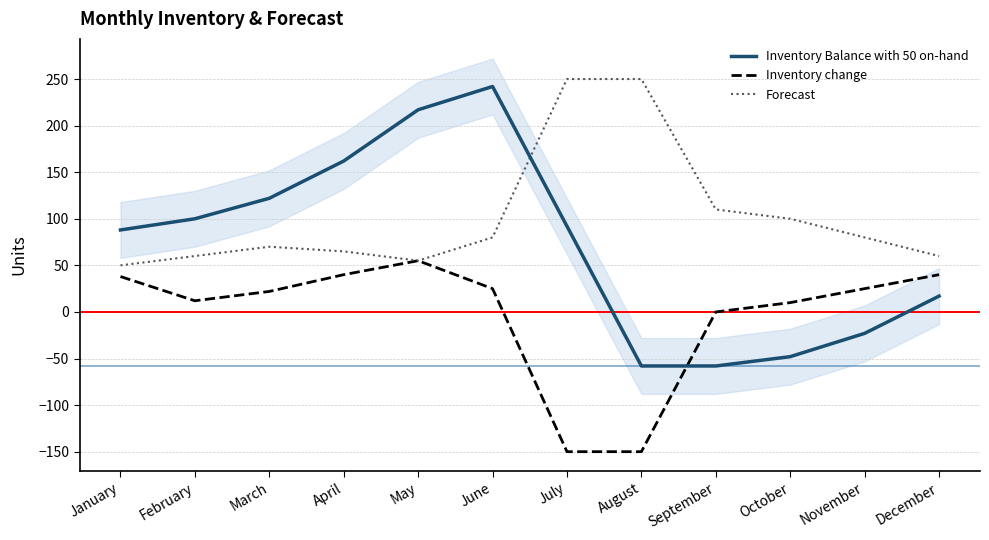

How many times do Inventory Balance with 50 on-hand and Inventory change cross each other?

1